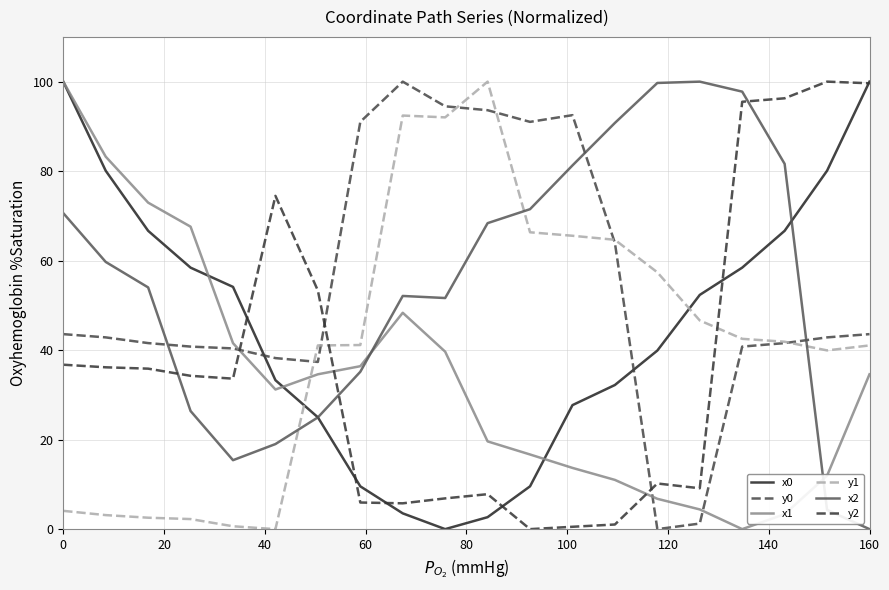

How many values in y2 are above zero?

19